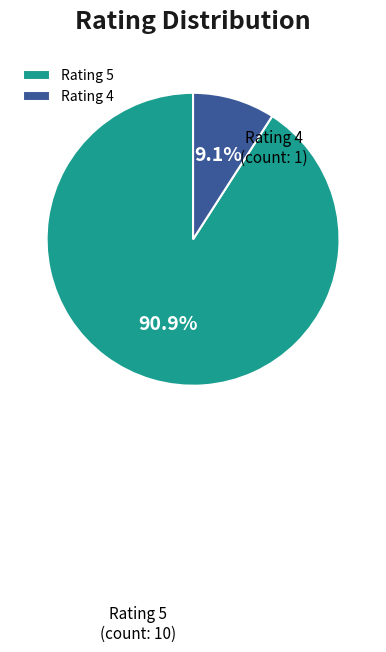

Rank the categories by value from lowest to highest.

Rating 4, Rating 5